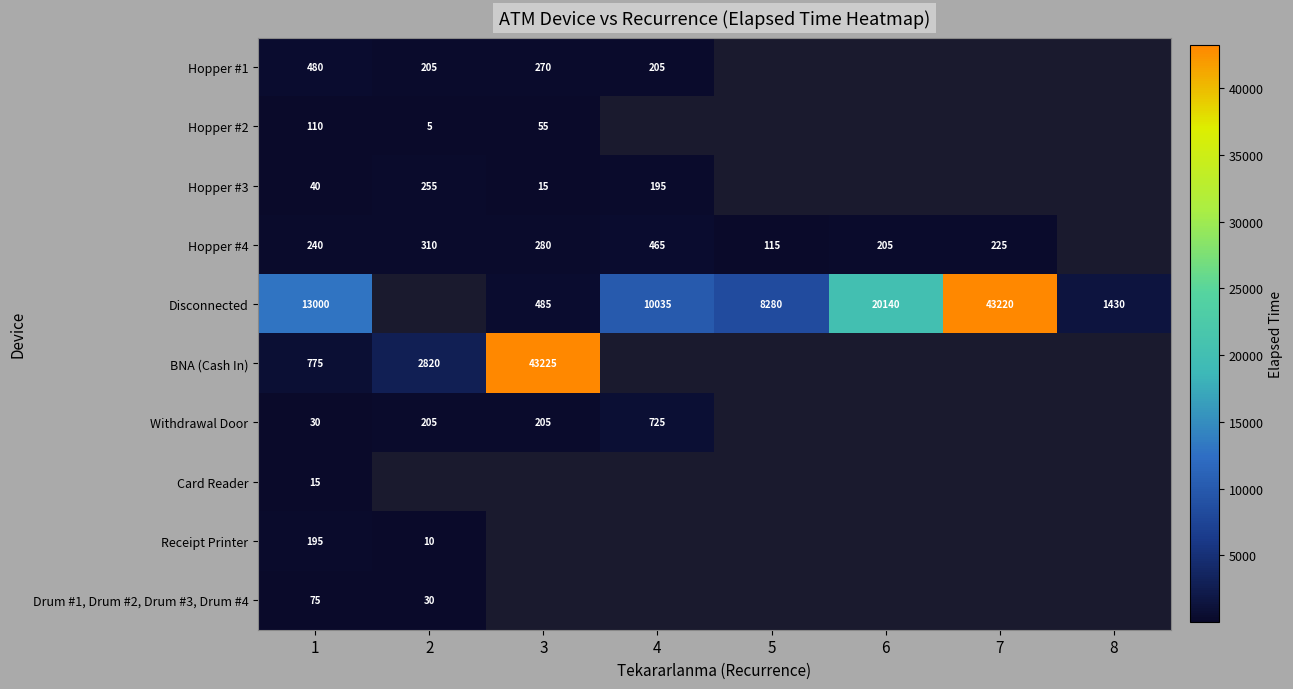

What is the difference between the Withdrawal Door values at 1 and 4?

695